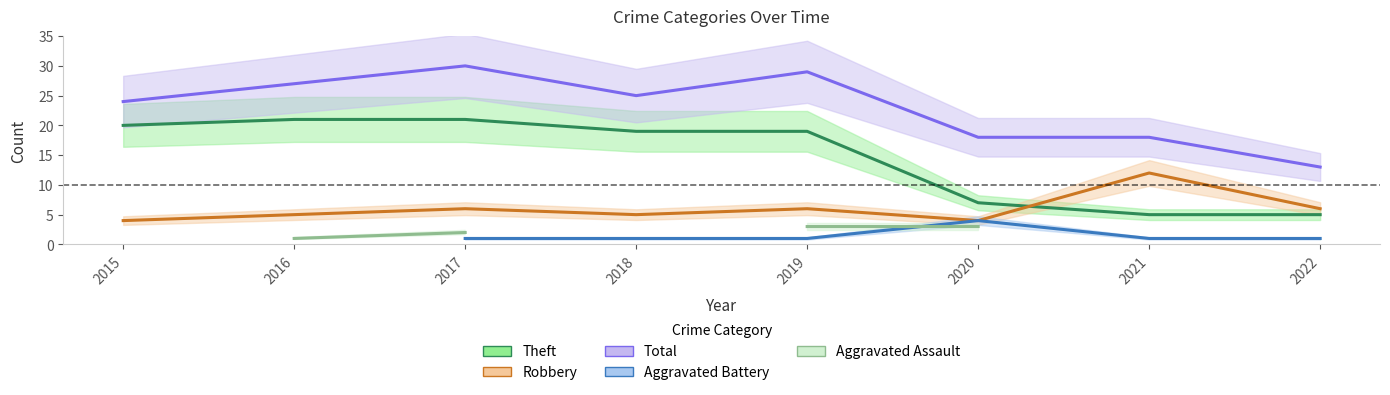

True or false: Robbery and Aggravated Assault cross at least once.

False